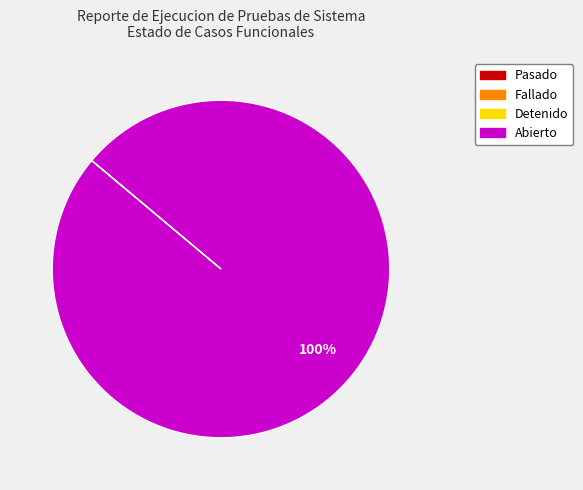

Is there a majority slice in this chart?

Yes